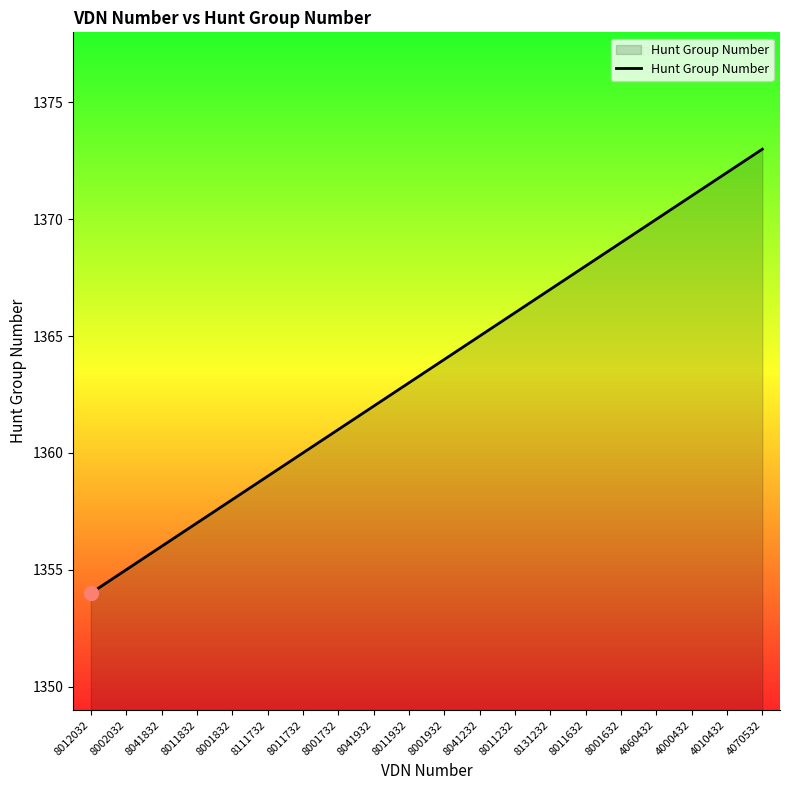

Read the value at 8041832, to the nearest 10.

1360